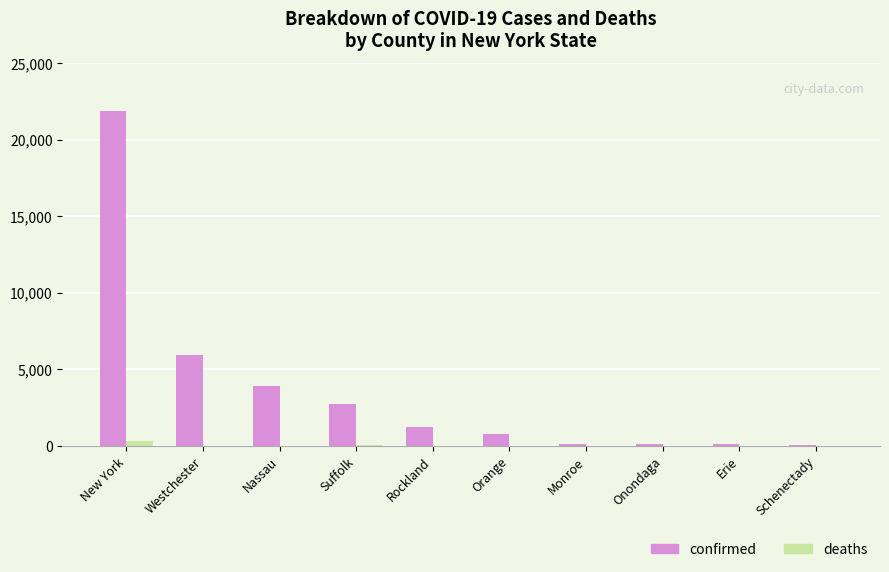

What is the sum of all confirmed values?

36875